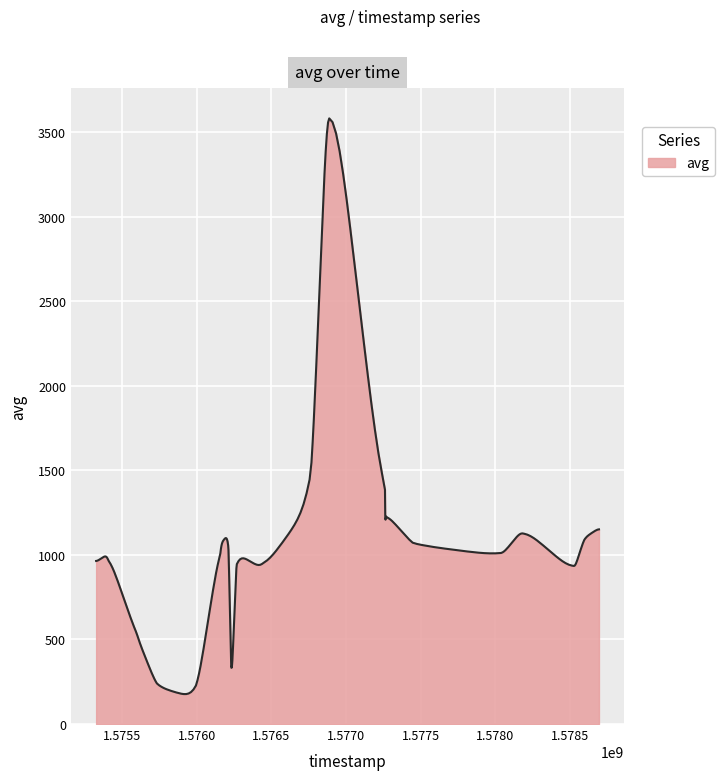

What is the maximum value shown in the chart?

3580.7